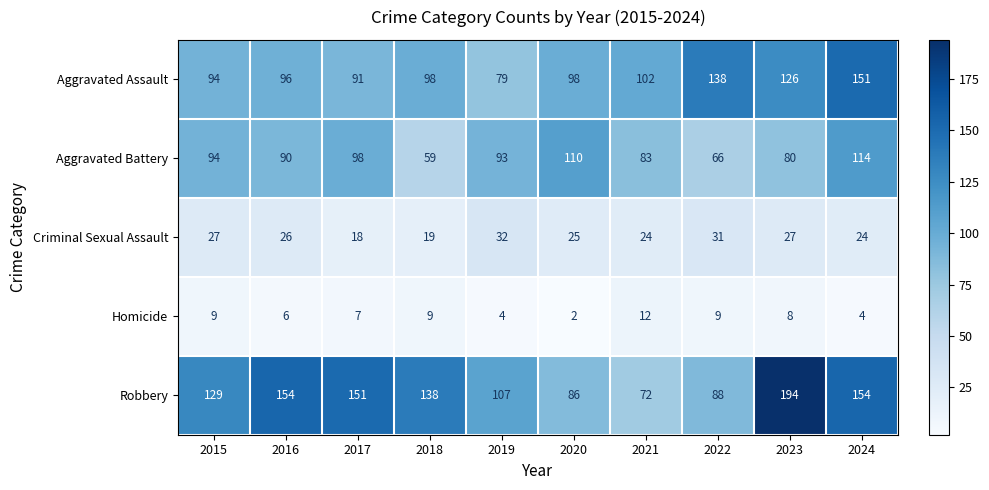

What is the sum of the Homicide values at 2022 and 2019?

13